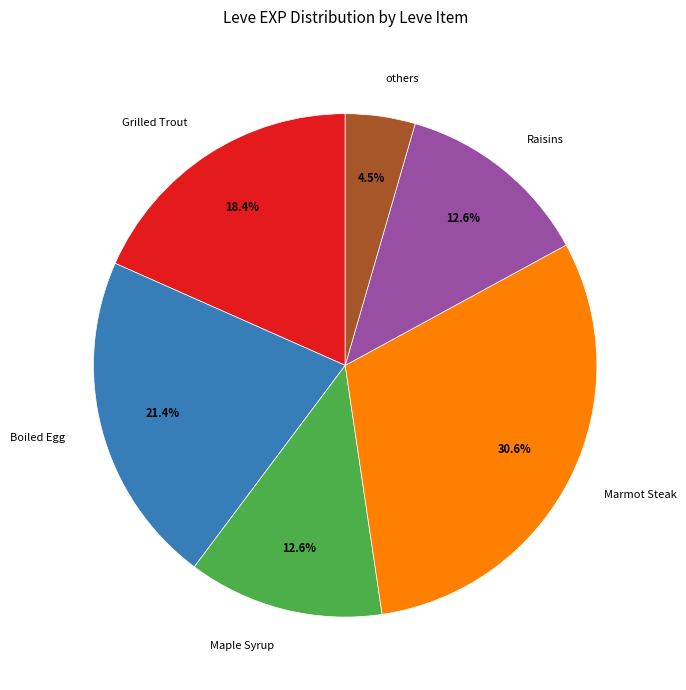

Which slice is the smallest?

others